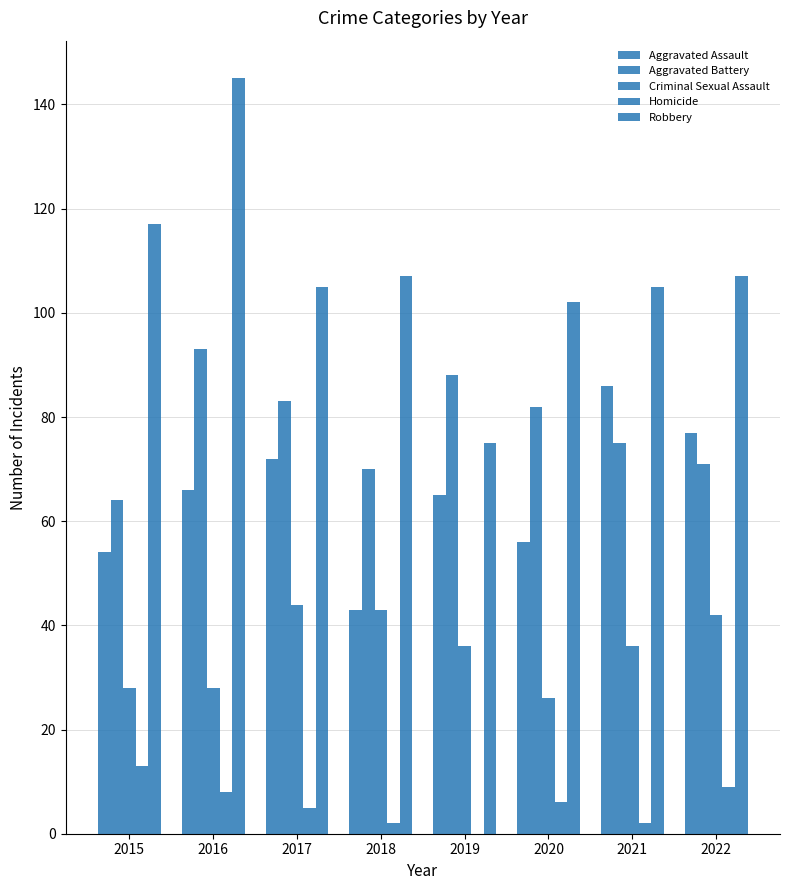

Count the number of categories in the chart.

8